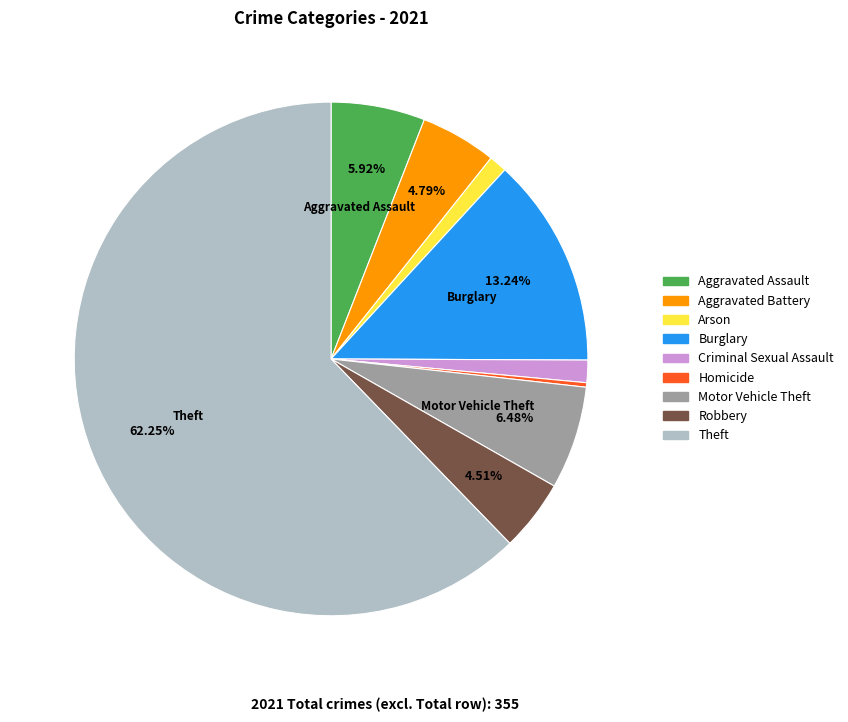

How many segments does this pie chart have?

9